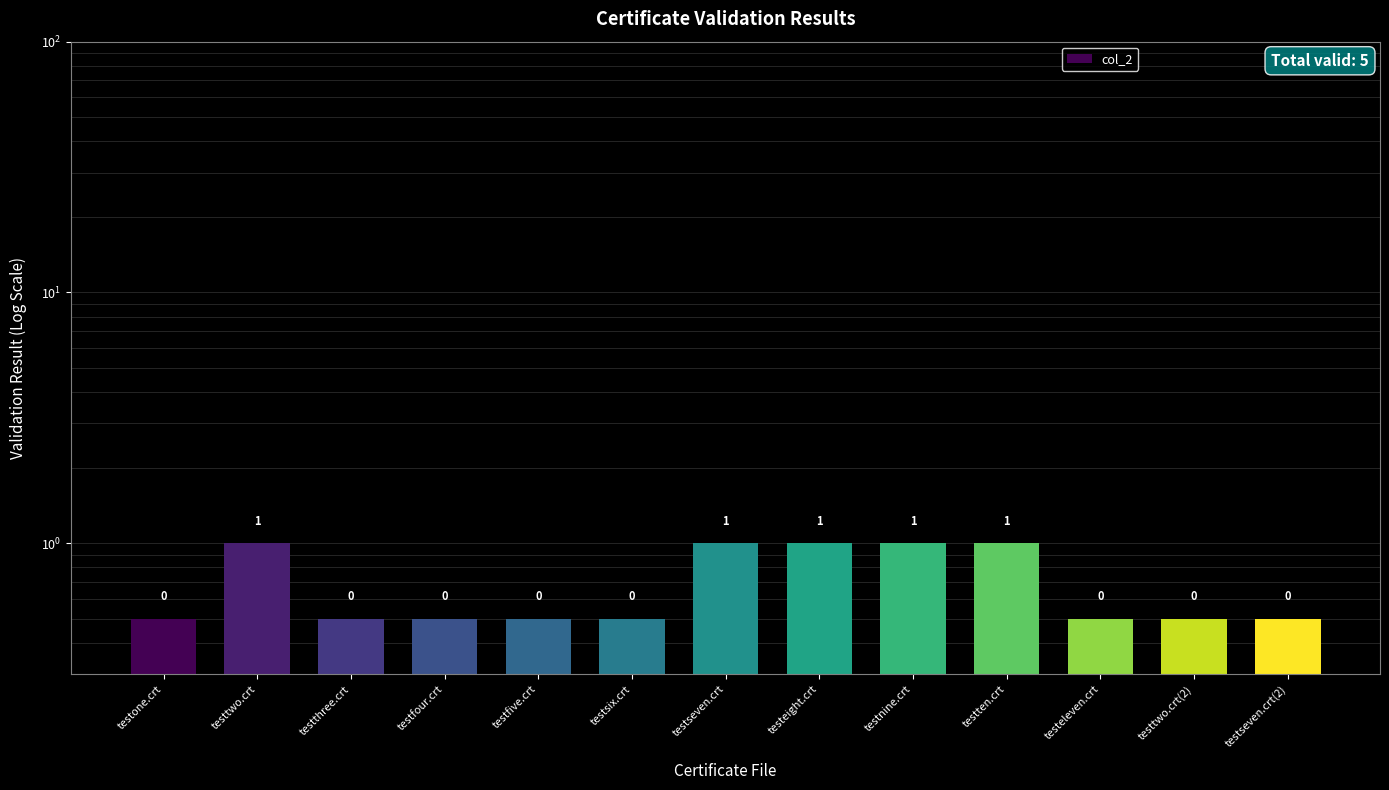

What is the label of the 2nd bar from the left?

testtwo.crt